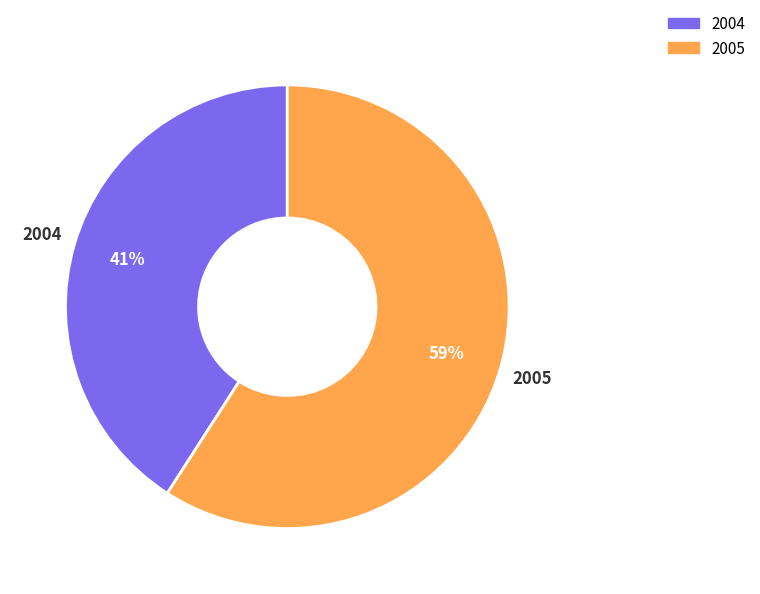

Rank the categories by value from highest to lowest.

2005, 2004